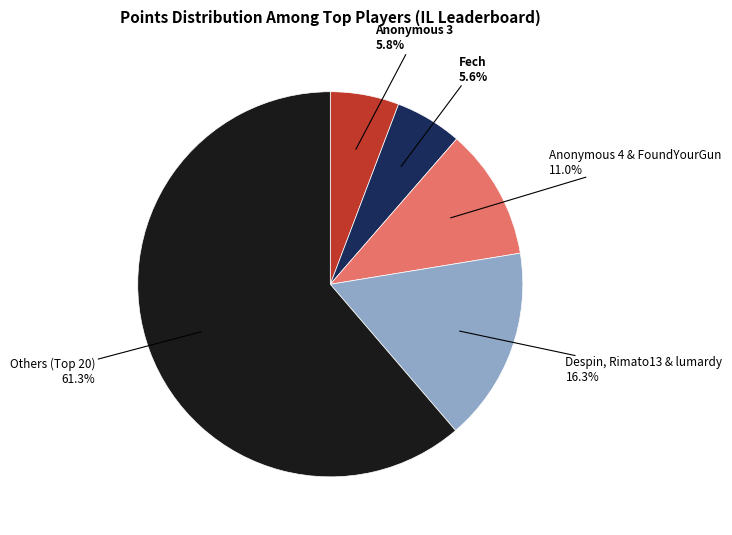

Approximately how many times larger is the value at Anonymous 3 compared to Fech?

1.0